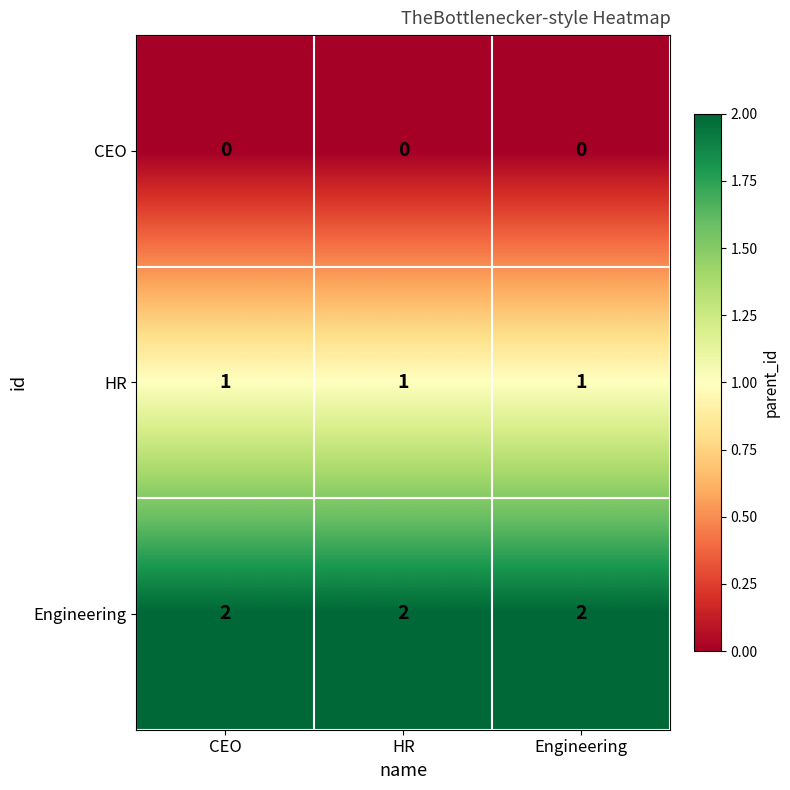

Is it true that Engineering equals 3 at Engineering?

False